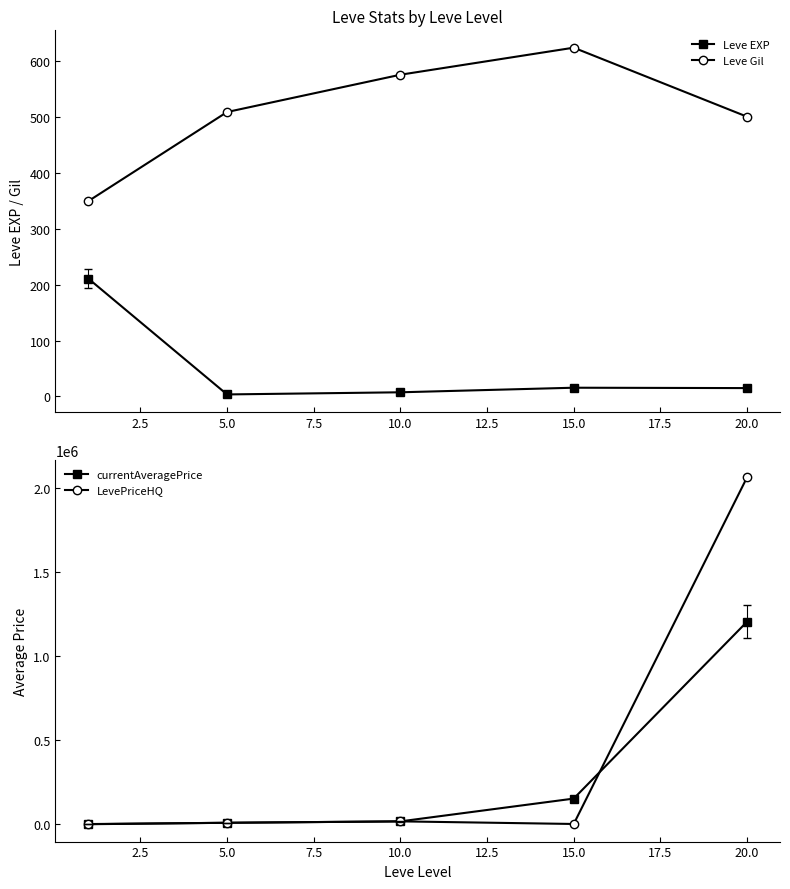

True or false: Leve Gil has more than 1 points higher than both neighbors.

False